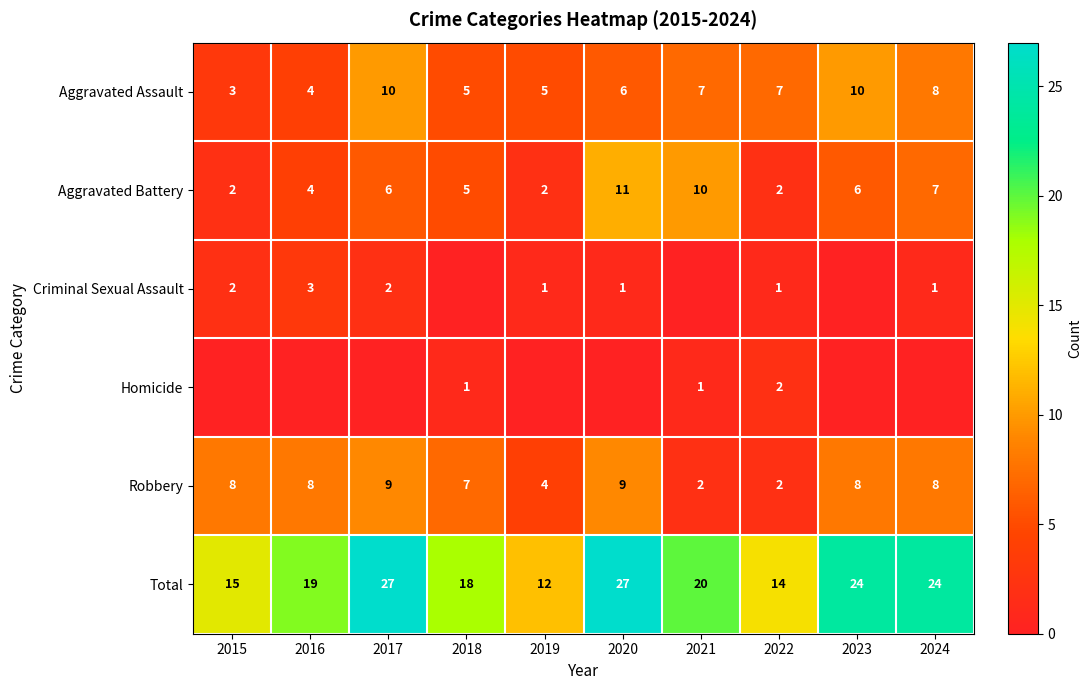

Count the Aggravated Assault values in the range 5 to 8.

6